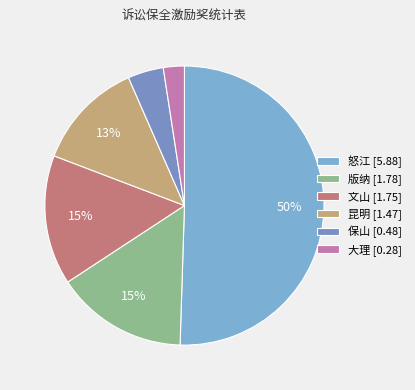

To the nearest percent, what portion does 版纳 represent?

15%